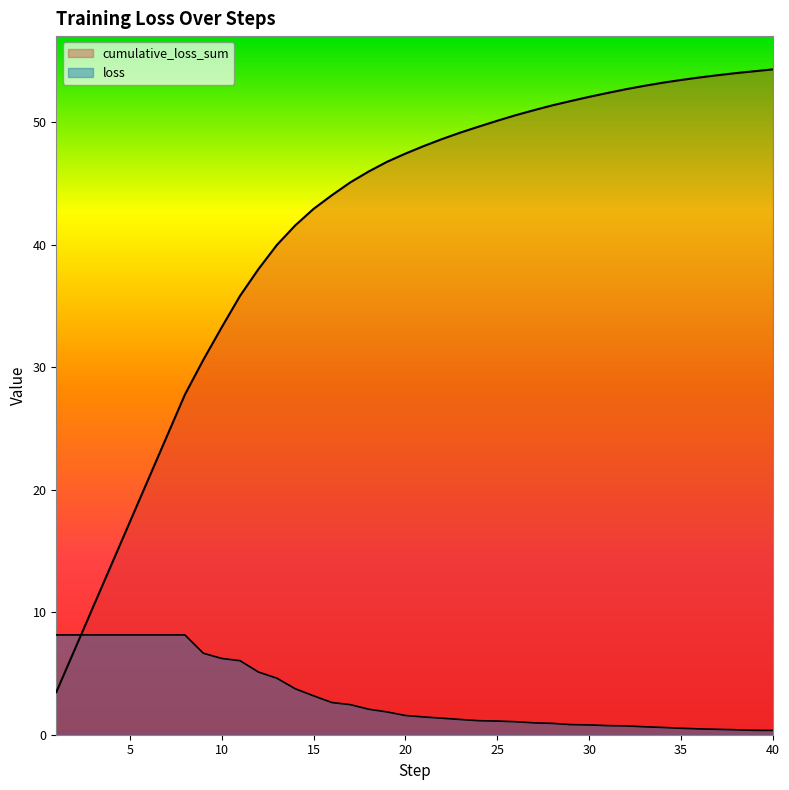

The loss series shows 2.9 at 7. True or false?

False